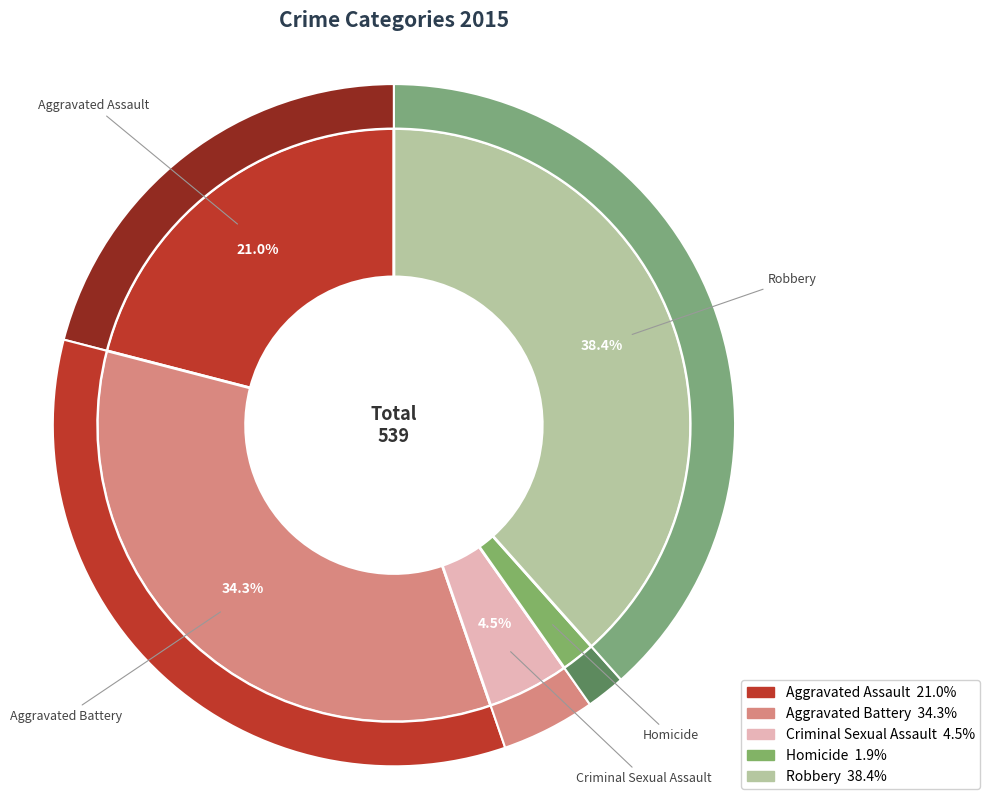

Which category has the biggest portion of the pie?

Robbery